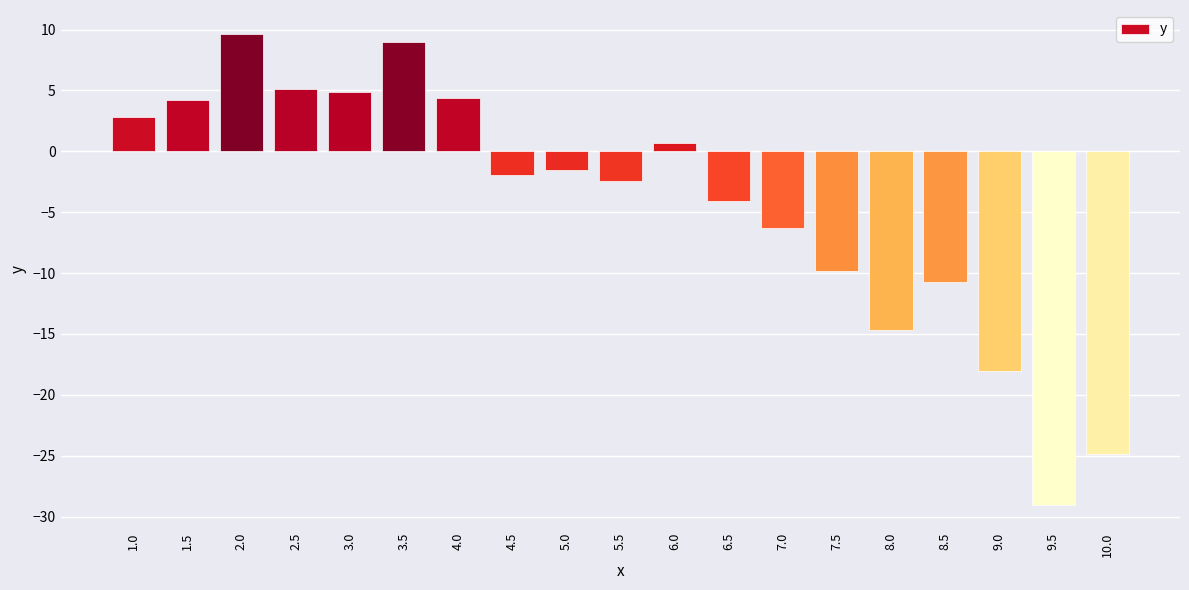

What is the sum of all values?

-82.7